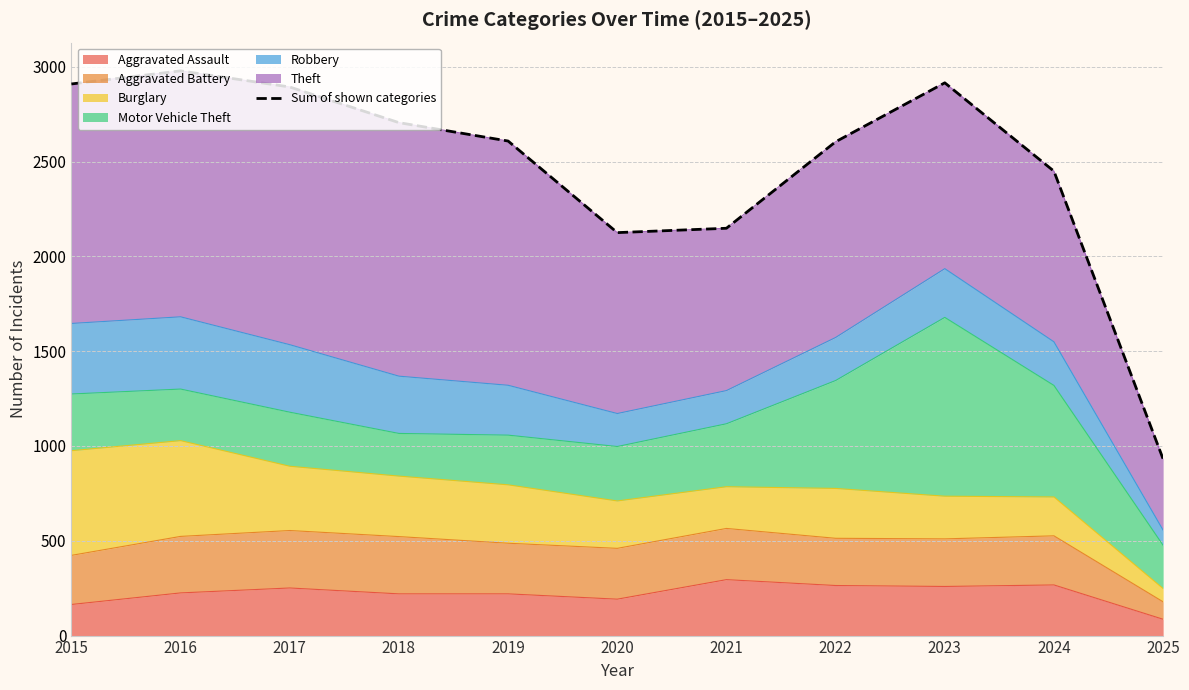

Does the chart have visible grid lines?

Yes